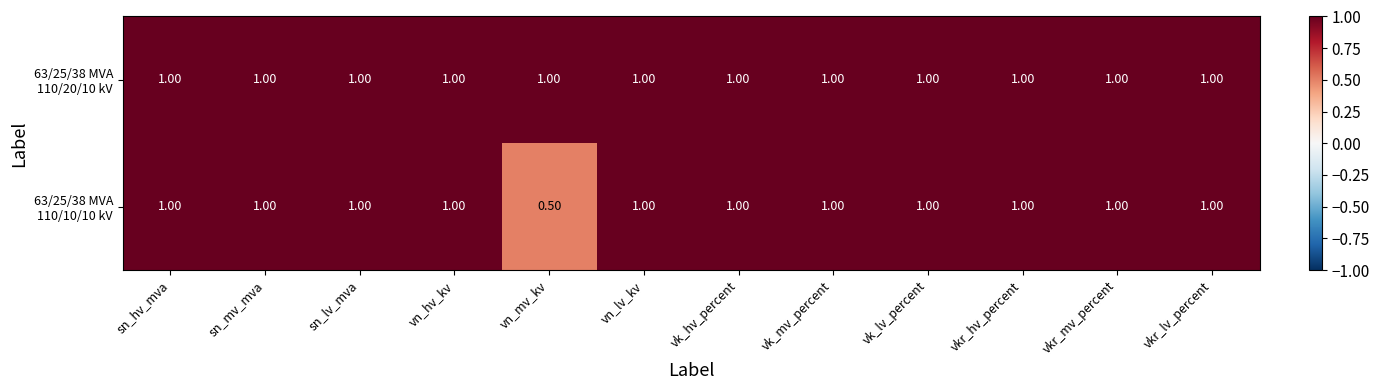

What is the total value across all series at sn_hv_mva?

2.0